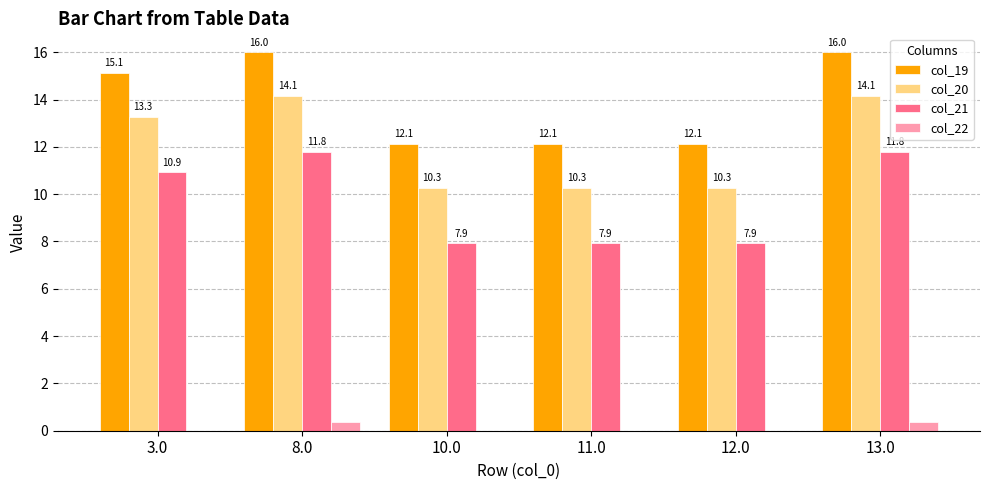

What is the total value across all series at 11.0?

30.3